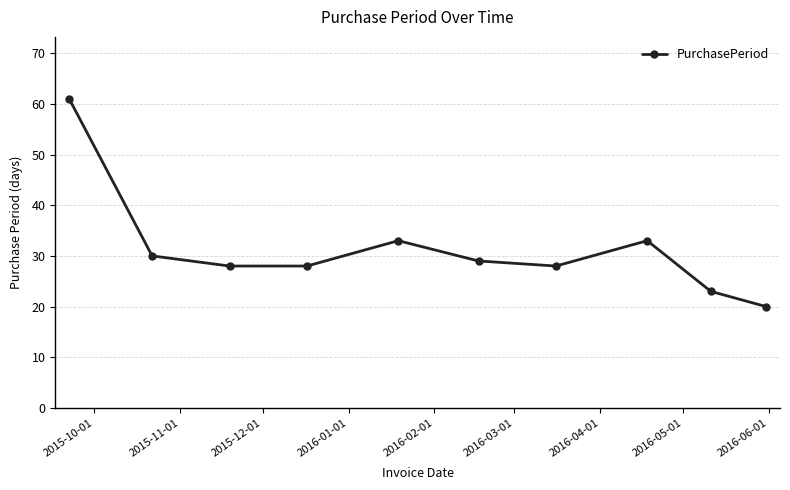

How many interior local peaks (higher than both neighbors) does the data have?

2